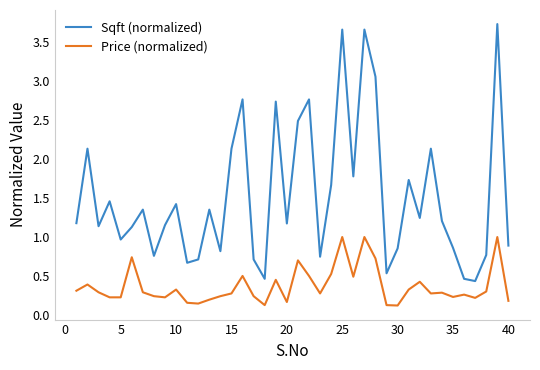

True or false: Sqft (normalized) and Price (normalized) cross at least once.

False